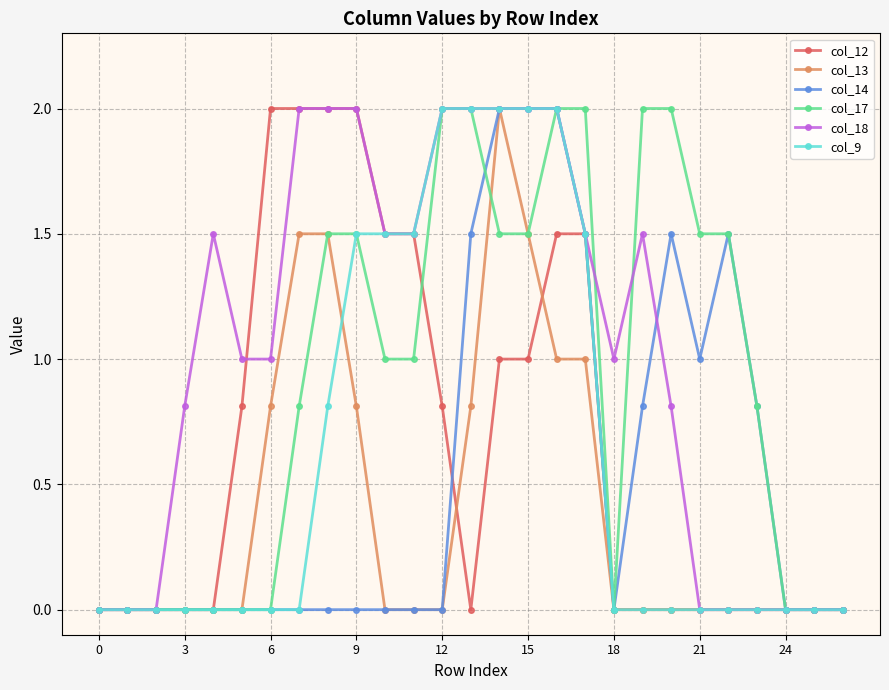

True or false: col_13 has more than 0 points higher than both neighbors.

True